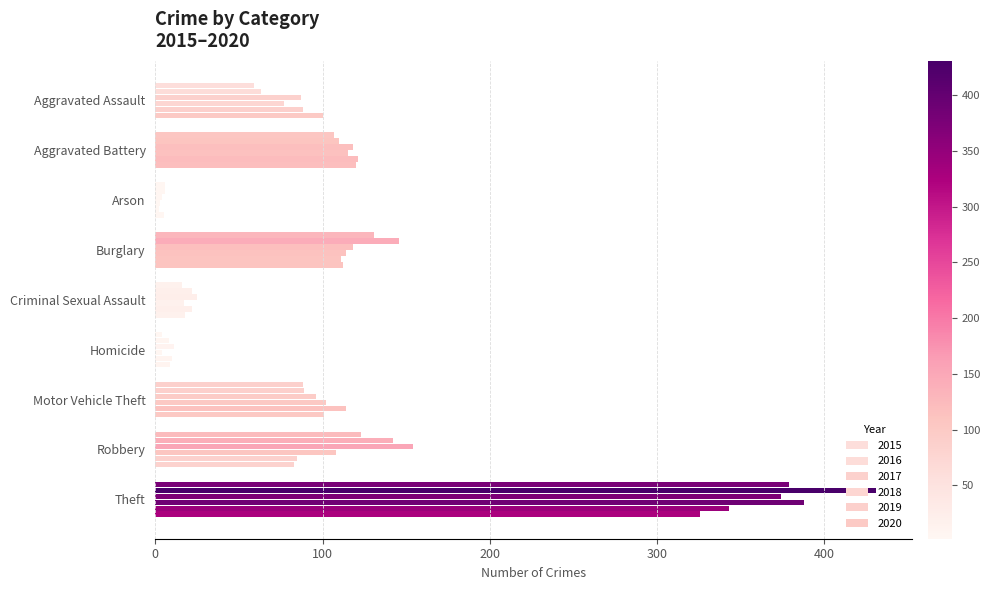

The value of 2019 at Robbery is 39. True or false?

False